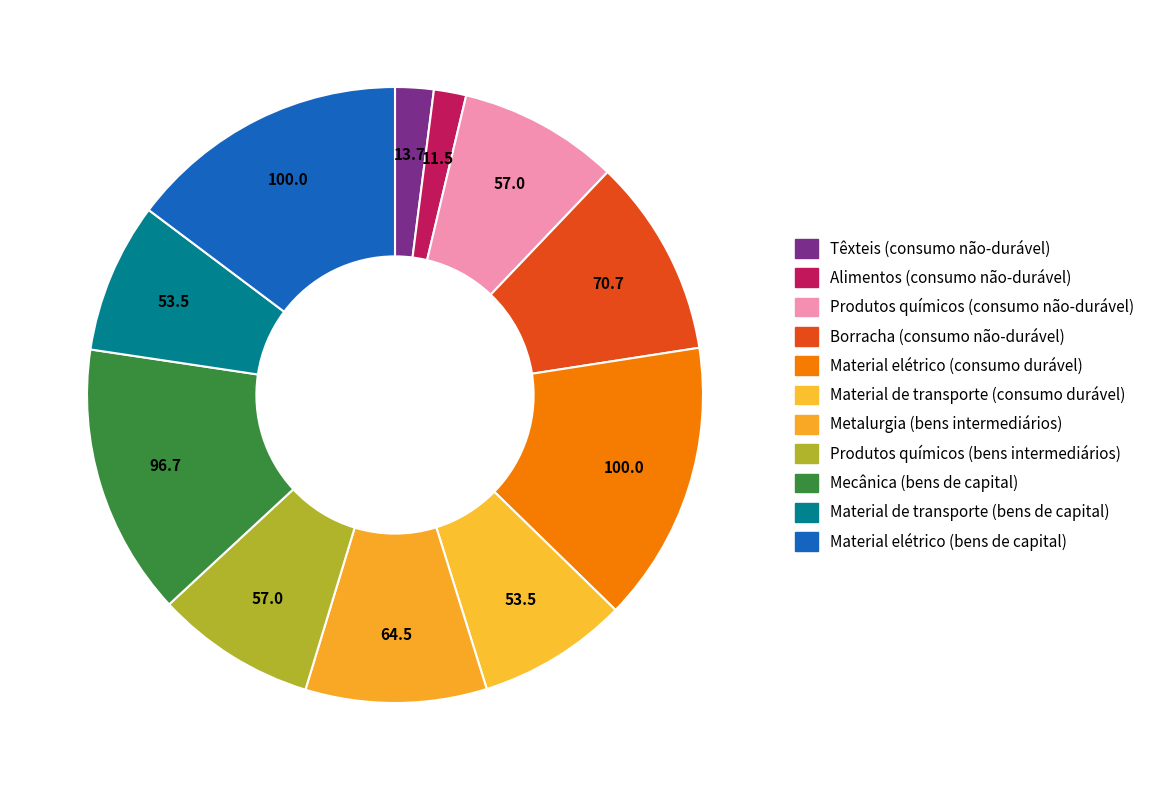

Rank the categories by value from lowest to highest.

Alimentos (consumo não-durável), Têxteis (consumo não-durável), Material de transporte (consumo durável), Material de transporte (bens de capital), Produtos químicos (consumo não-durável), Produtos químicos (bens intermediários), Metalurgia (bens intermediários), Borracha (consumo não-durável), Mecânica (bens de capital), Material elétrico (consumo durável), Material elétrico (bens de capital)